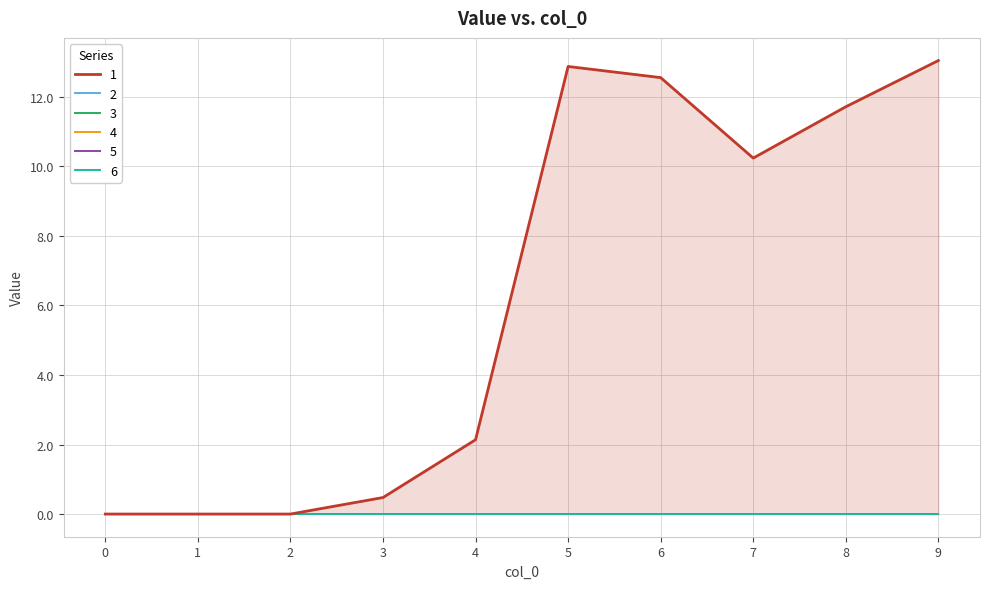

True or false: 2 and 5 cross at least once.

False